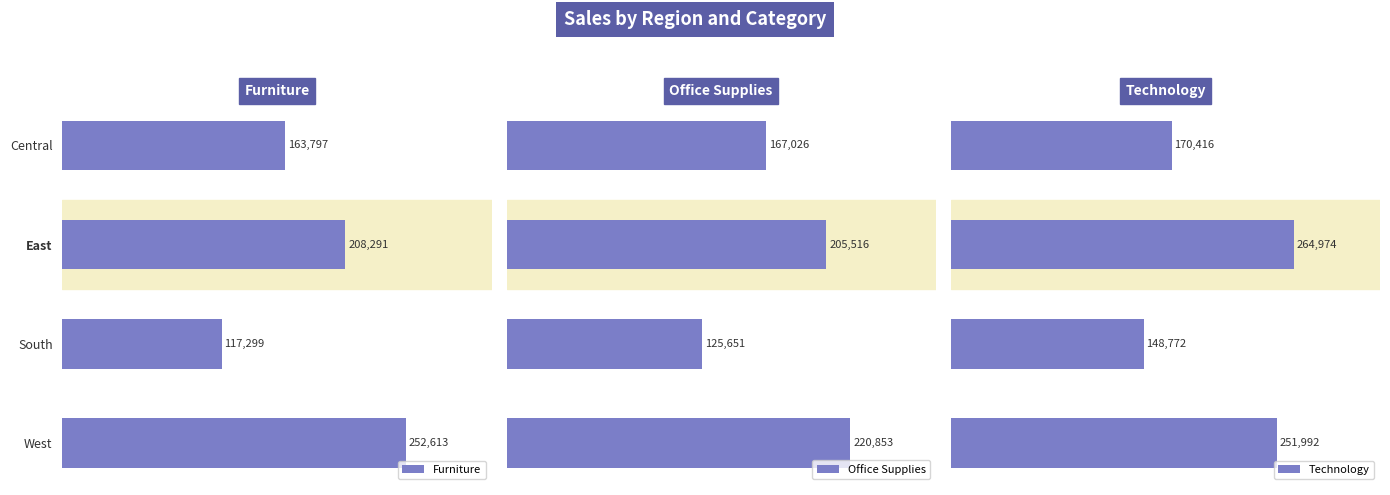

How many groups of bars are there?

4